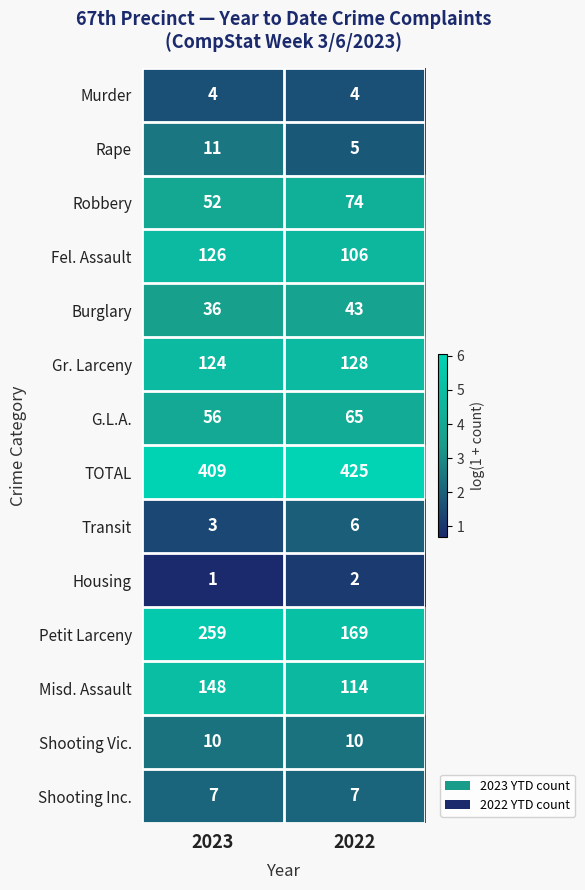

Reading right to left, transcribe all the data shown in this chart.

Murder: 4	4
Rape: 5	11
Robbery: 74	52
Fel. Assault: 106	126
Burglary: 43	36
Gr. Larceny: 128	124
G.L.A.: 65	56
TOTAL: 425	409
Transit: 6	3
Housing: 2	1
Petit Larceny: 169	259
Misd. Assault: 114	148
Shooting Vic.: 10	10
Shooting Inc.: 7	7